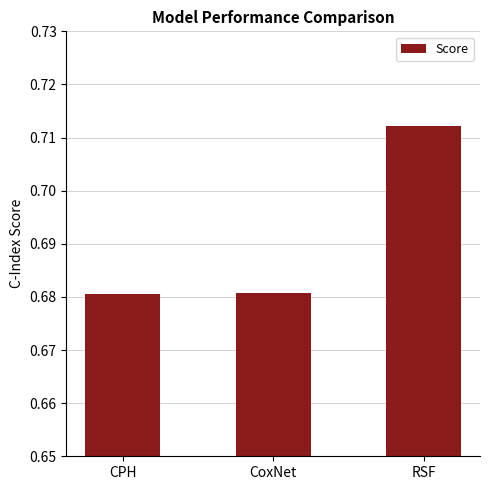

Which category has the highest value across all series?

RSF